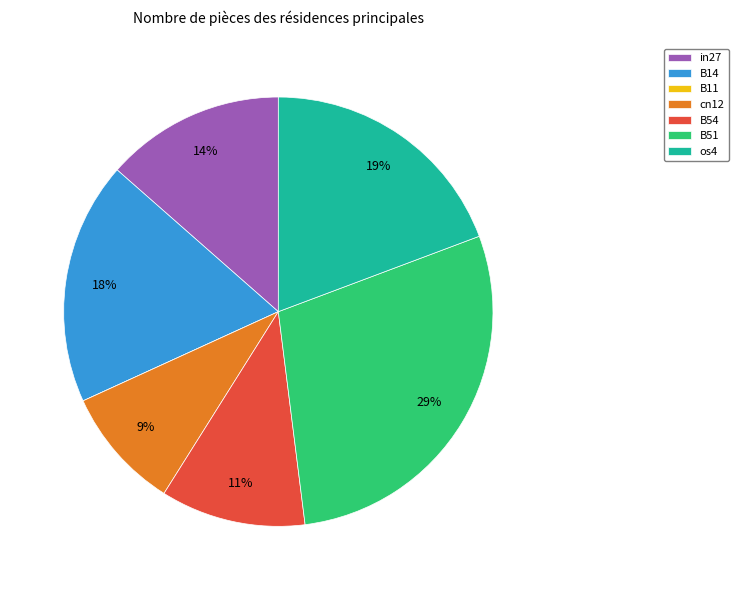

Which category has the biggest portion of the pie?

B51